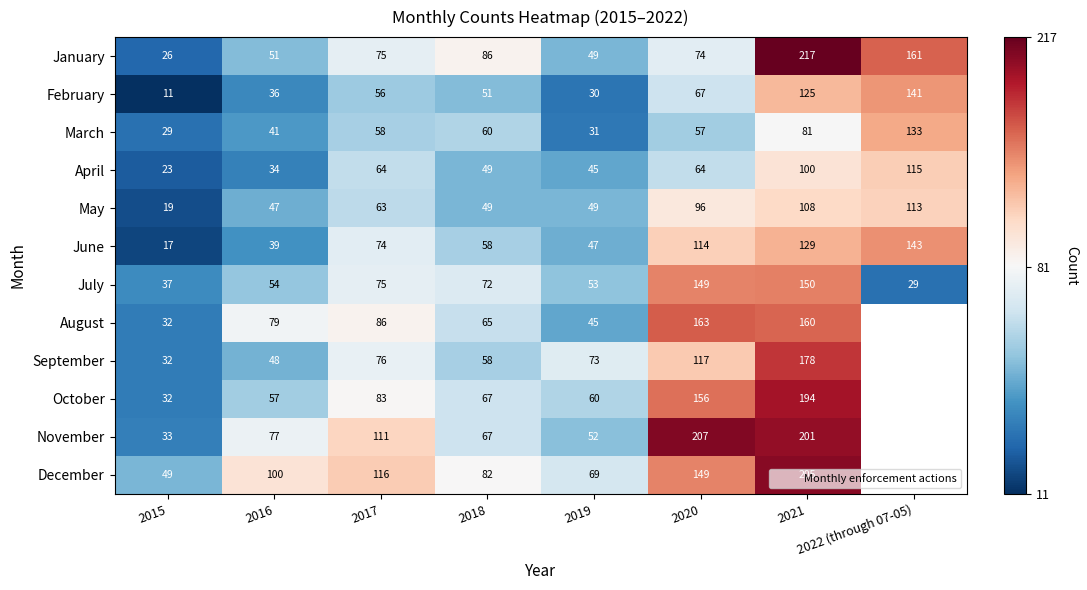

How many data points does each series have?

8